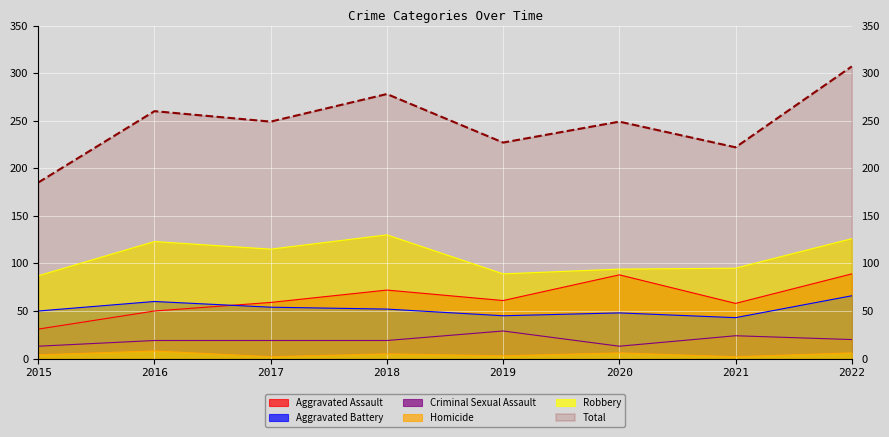

Is it true that Aggravated Assault equals 89 at 2022?

True